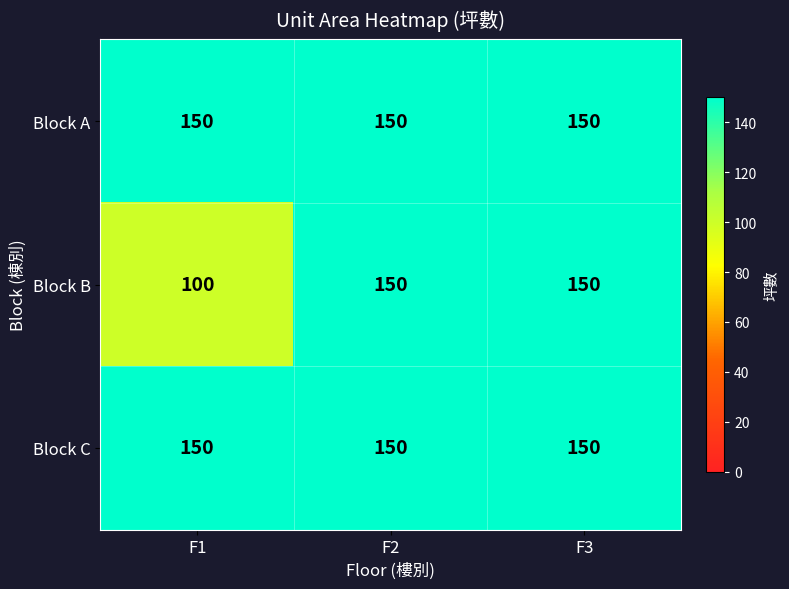

Which label corresponds to the smallest value in the chart?

F1